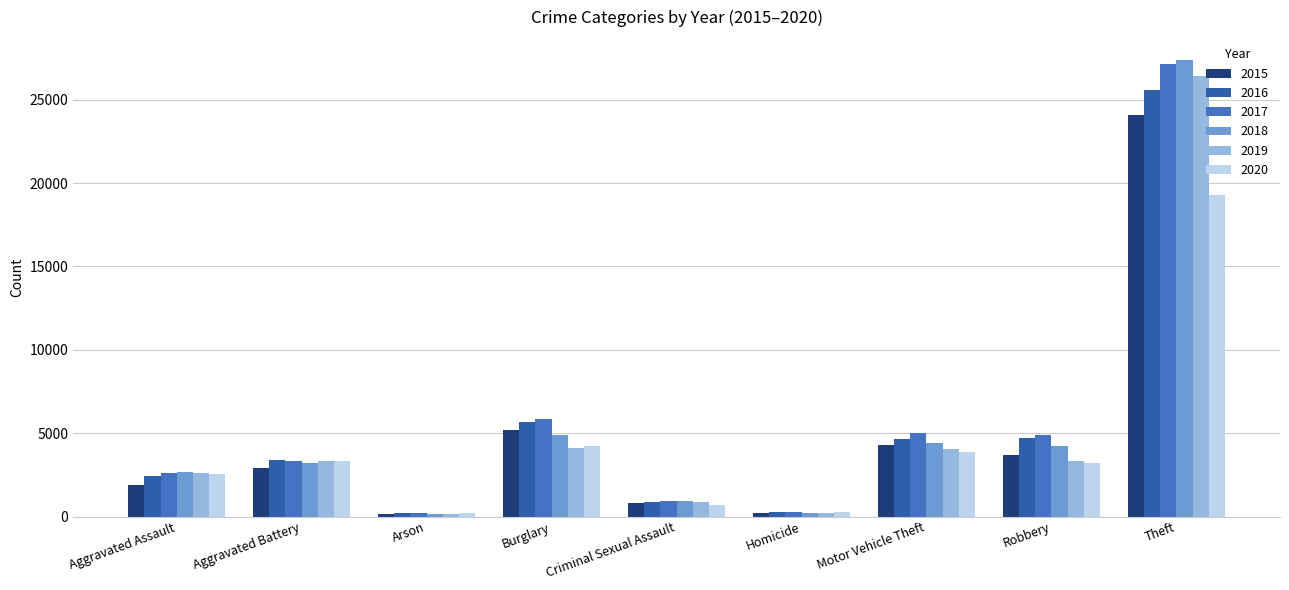

Which has a higher value, Aggravated Battery or Arson?

Aggravated Battery